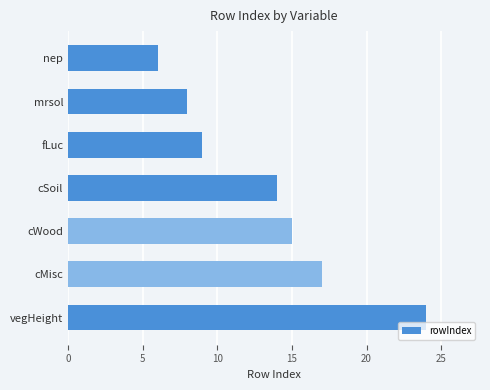

Are the bars grouped side by side (vs. stacked)?

No